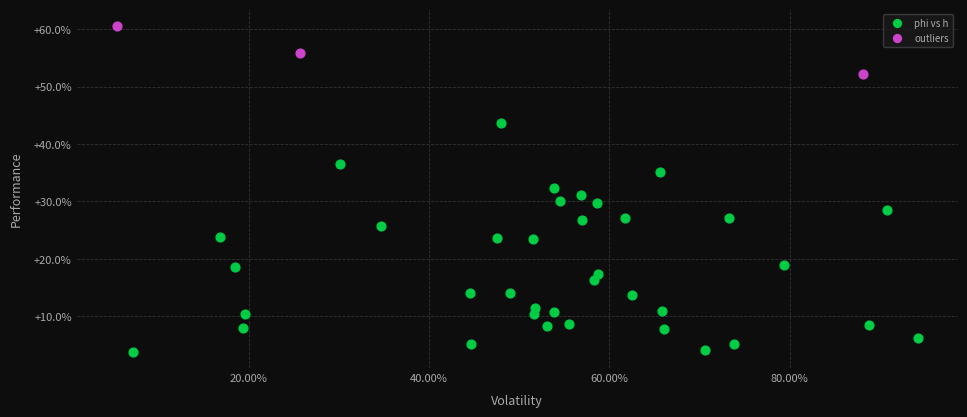

Which series reaches the minimum Y coordinate?

phi vs h